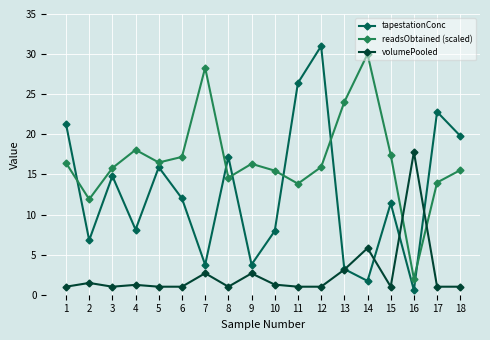

What is the greatest value displayed?

31.0